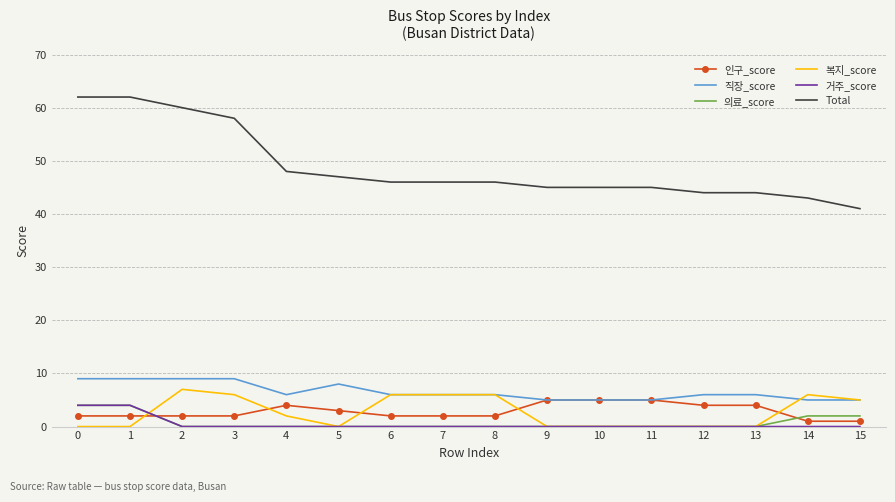

Reading left to right, what are all the values shown in this chart?

인구_score: 0=2	1=2	2=2	3=2	4=4	5=3	6=2	7=2	8=2	9=5	10=5	11=5	12=4	13=4	14=1	15=1
직장_score: 0=9	1=9	2=9	3=9	4=6	5=8	6=6	7=6	8=6	9=5	10=5	11=5	12=6	13=6	14=5	15=5
의료_score: 0=4	1=4	2=0	3=0	4=0	5=0	6=0	7=0	8=0	9=0	10=0	11=0	12=0	13=0	14=2	15=2
복지_score: 0=0	1=0	2=7	3=6	4=2	5=0	6=6	7=6	8=6	9=0	10=0	11=0	12=0	13=0	14=6	15=5
거주_score: 0=4	1=4	2=0	3=0	4=0	5=0	6=0	7=0	8=0	9=0	10=0	11=0	12=0	13=0	14=0	15=0
Total: 0=62	1=62	2=60	3=58	4=48	5=47	6=46	7=46	8=46	9=45	10=45	11=45	12=44	13=44	14=43	15=41